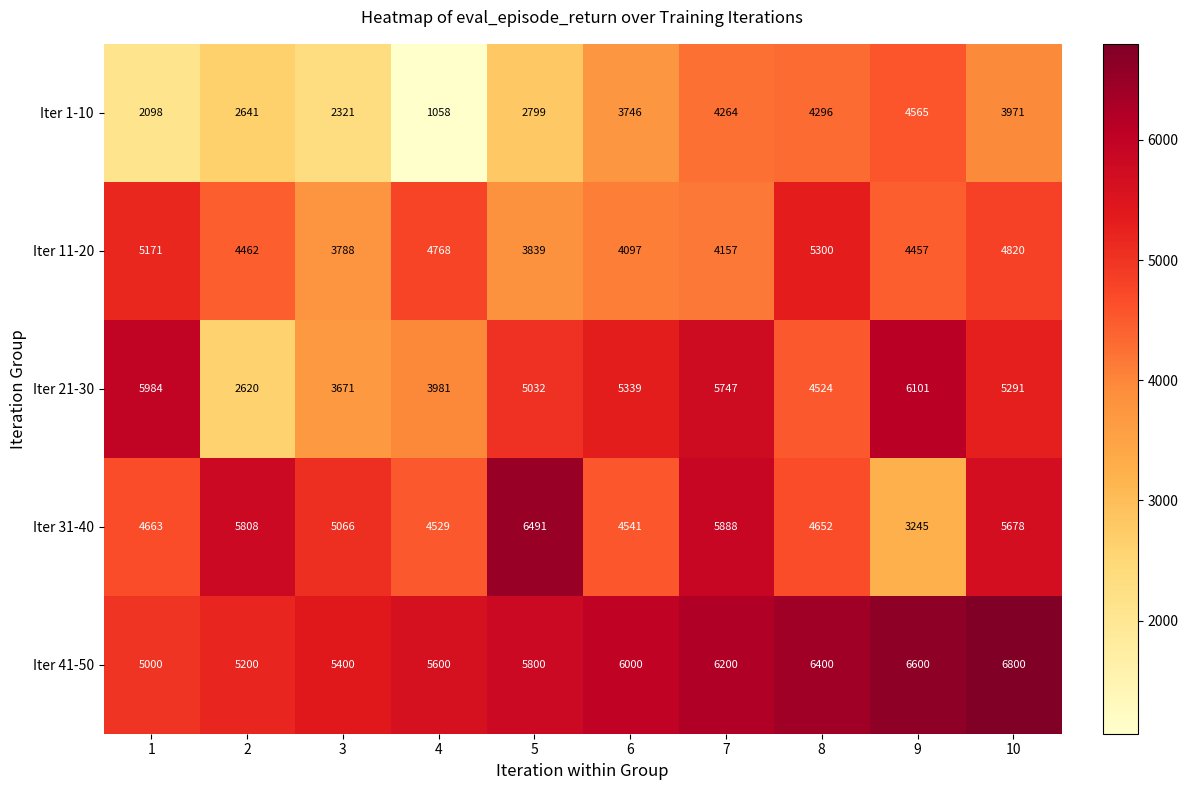

Between 3 and 8, which series saw the biggest shift?

Iter 1-10